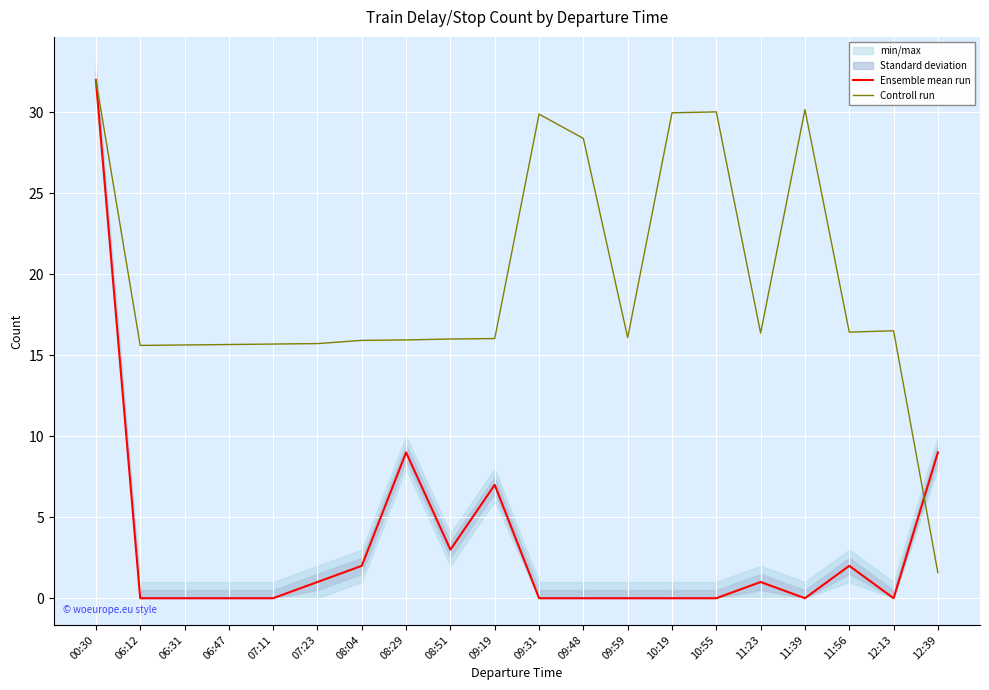

The Ensemble mean run series shows 0.0 at 06:31. True or false?

True